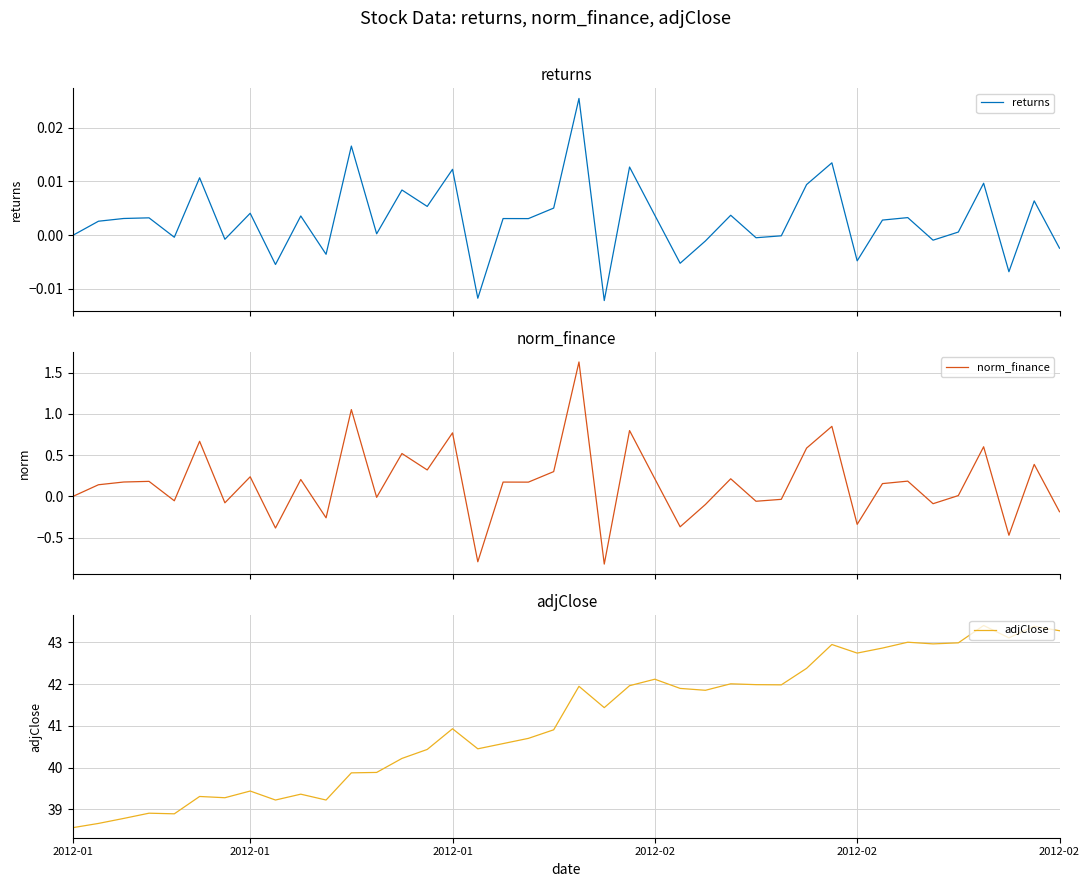

What is the label of the 11th point from the left?

10